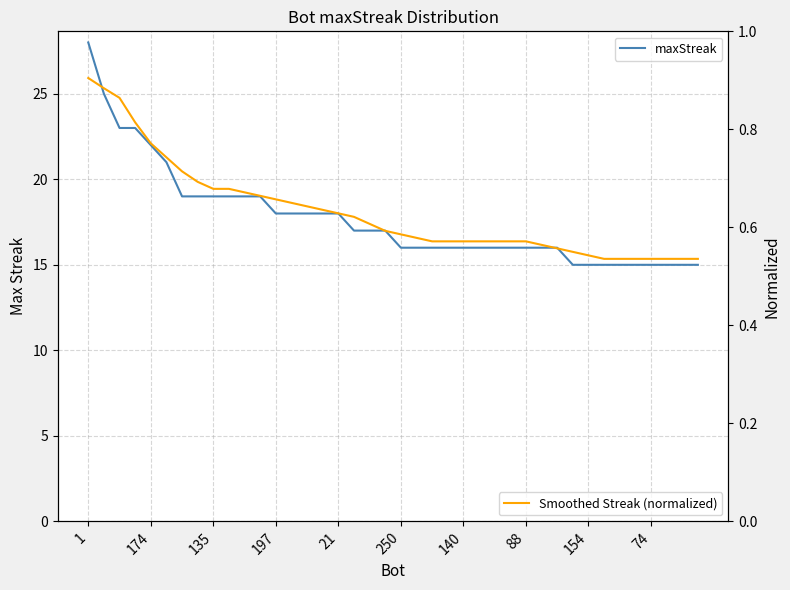

Does the chart have visible grid lines?

Yes